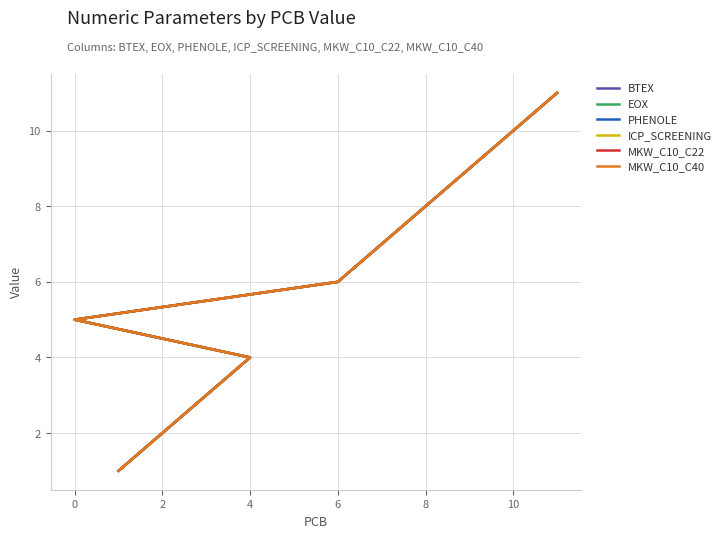

How many distinct data groups are displayed?

6